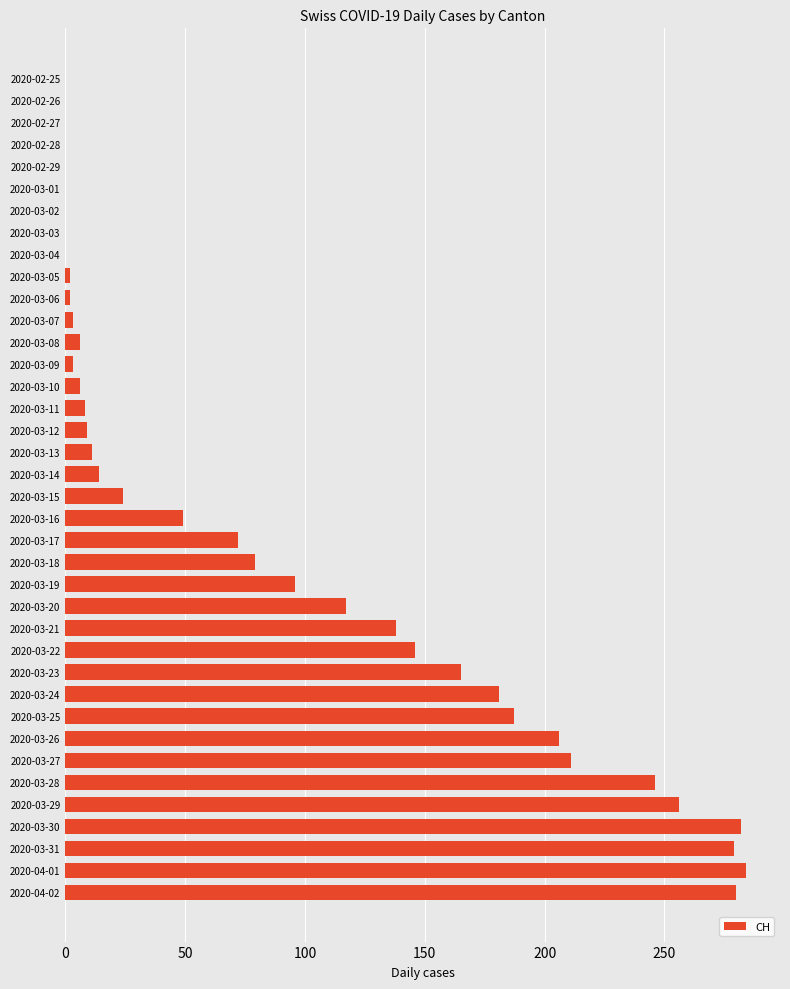

The value at 2020-03-13 is 11. True or false?

True